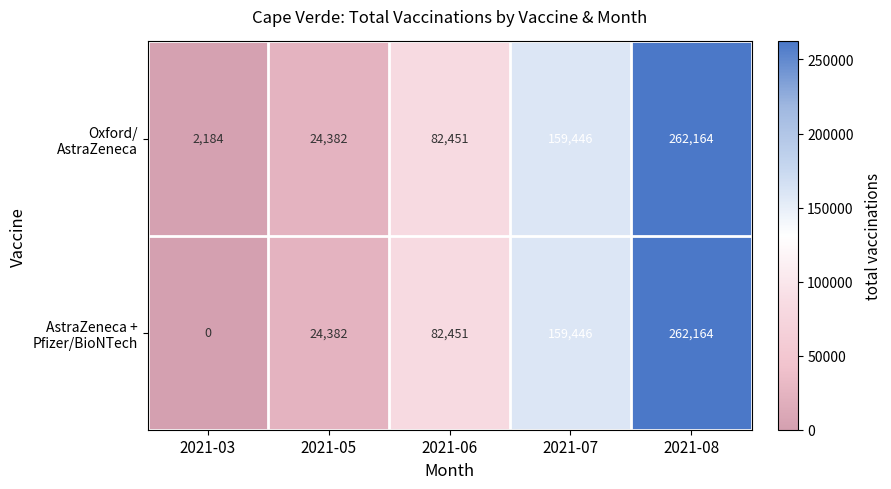

What is the total value across all series at 2021-08?

524328